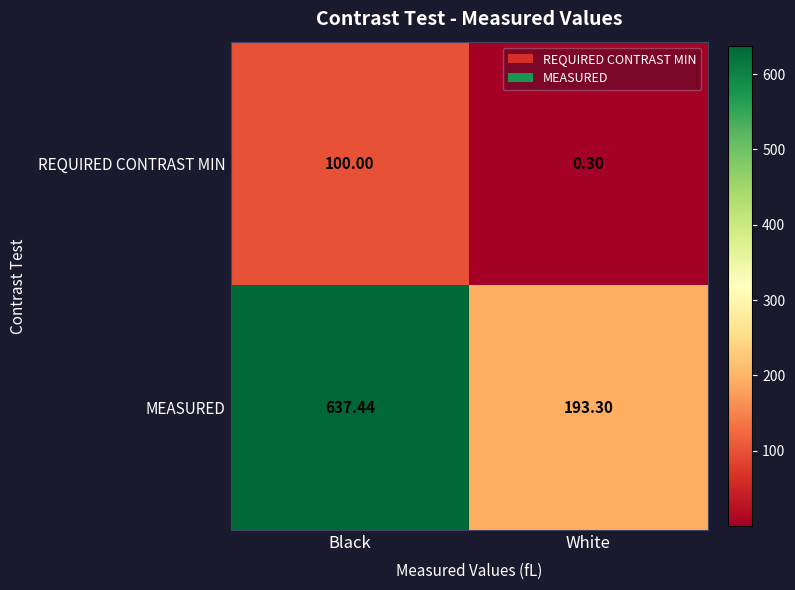

What is the total value across all series at Black?

737.4